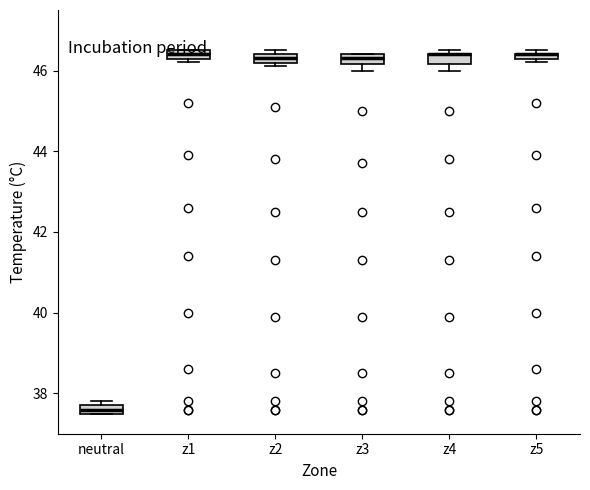

Where is the upper edge of the box for z2 on the y-axis? The values are not printed on the chart, so give them approximately, as read against the axis.

46.4